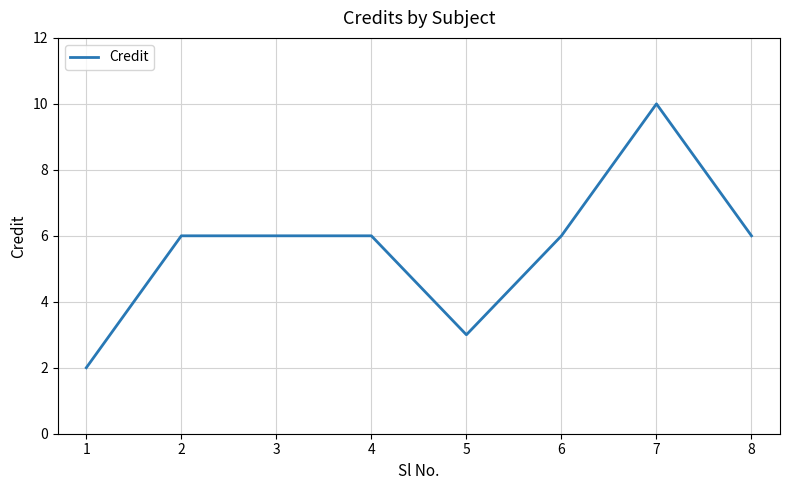

Approximately how many times larger is the value at 1 compared to 8?

0.3